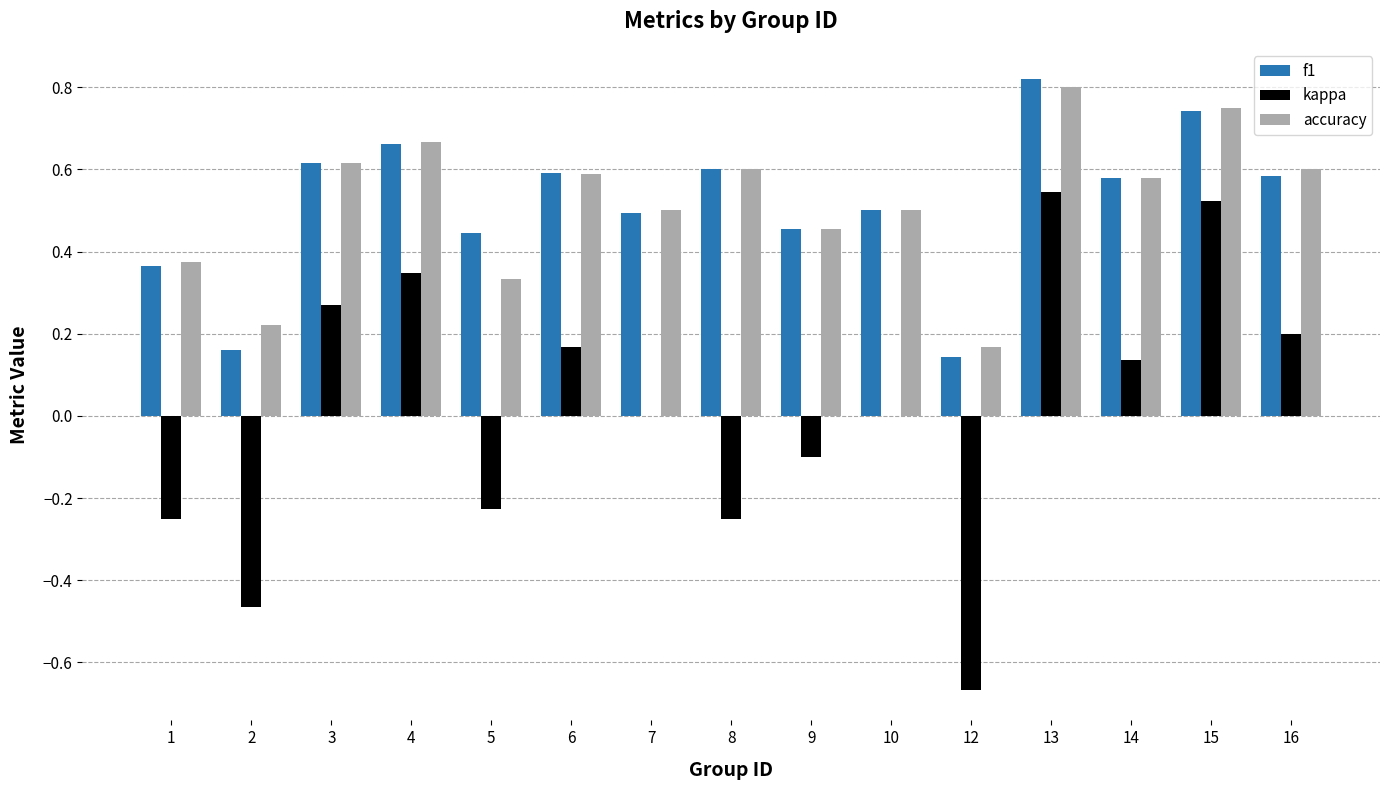

Which series changed the most between 1 and 15?

kappa